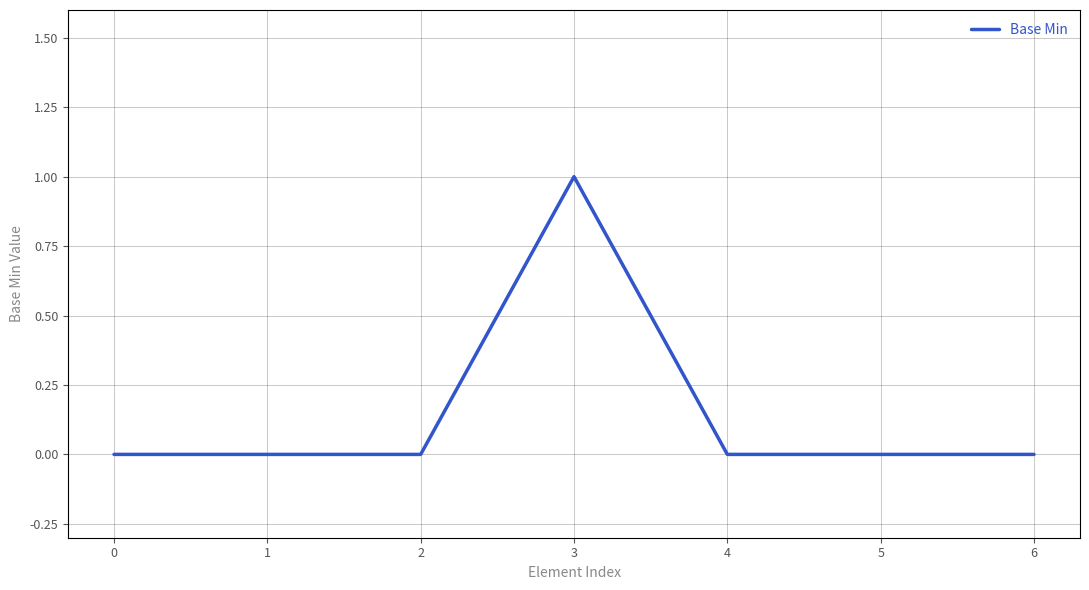

Does the chart display data point markers on the line(s)?

No